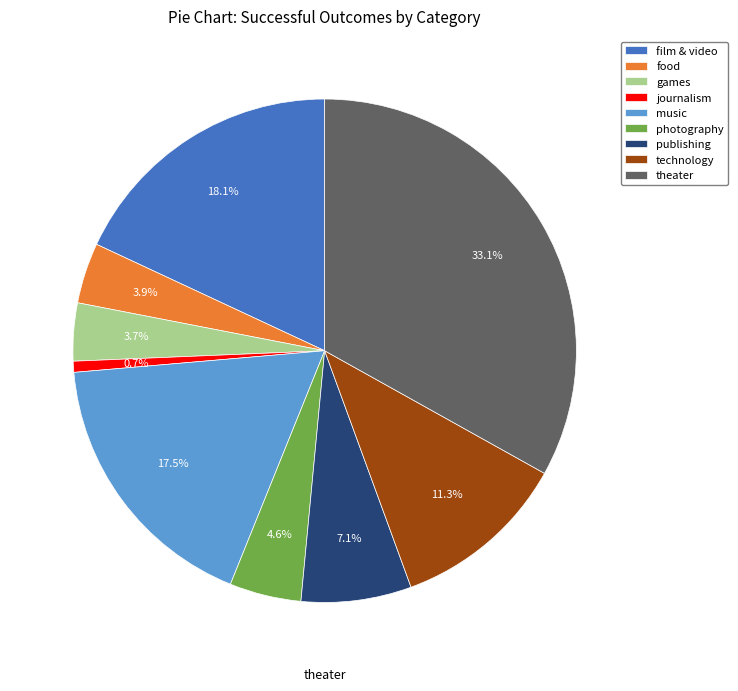

Between theater and journalism, which is larger?

theater